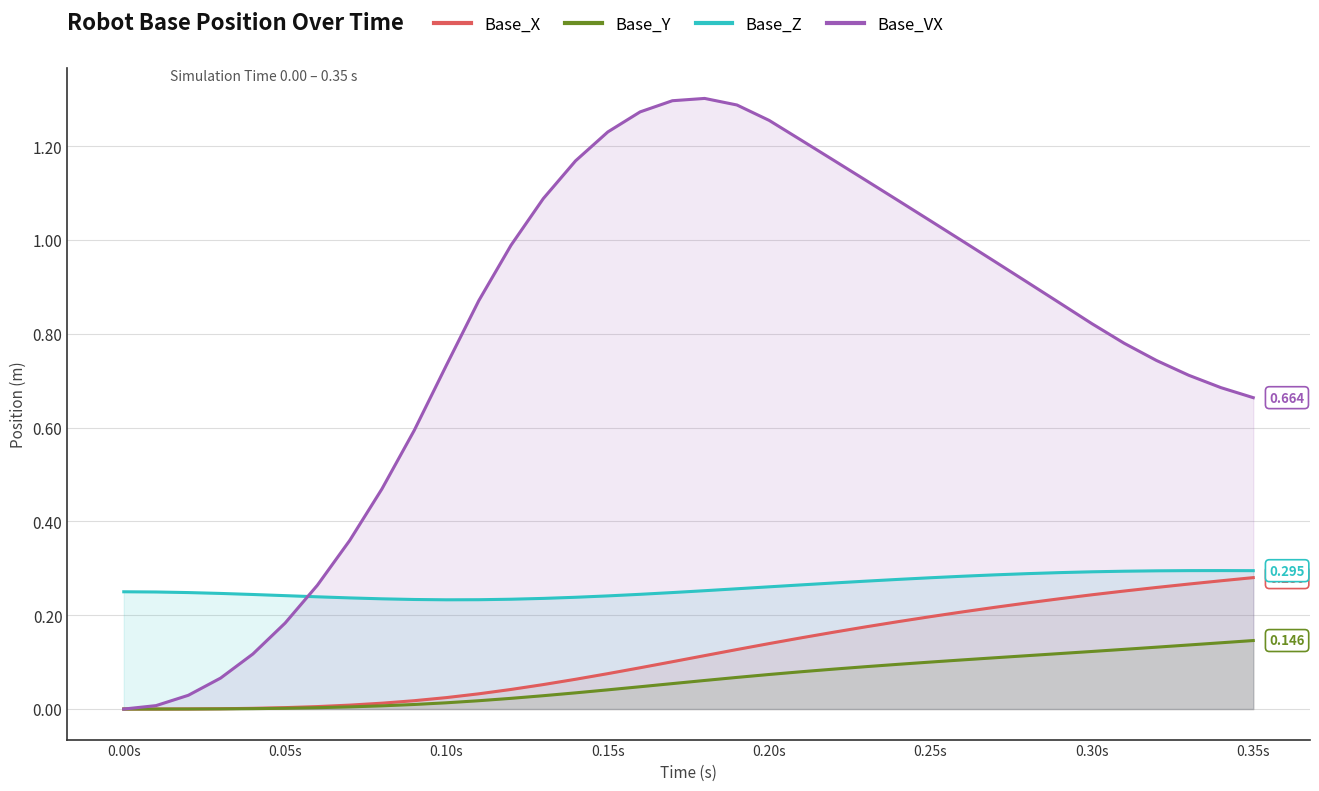

True or false: Base_VX has more than 2 points higher than both neighbors.

False